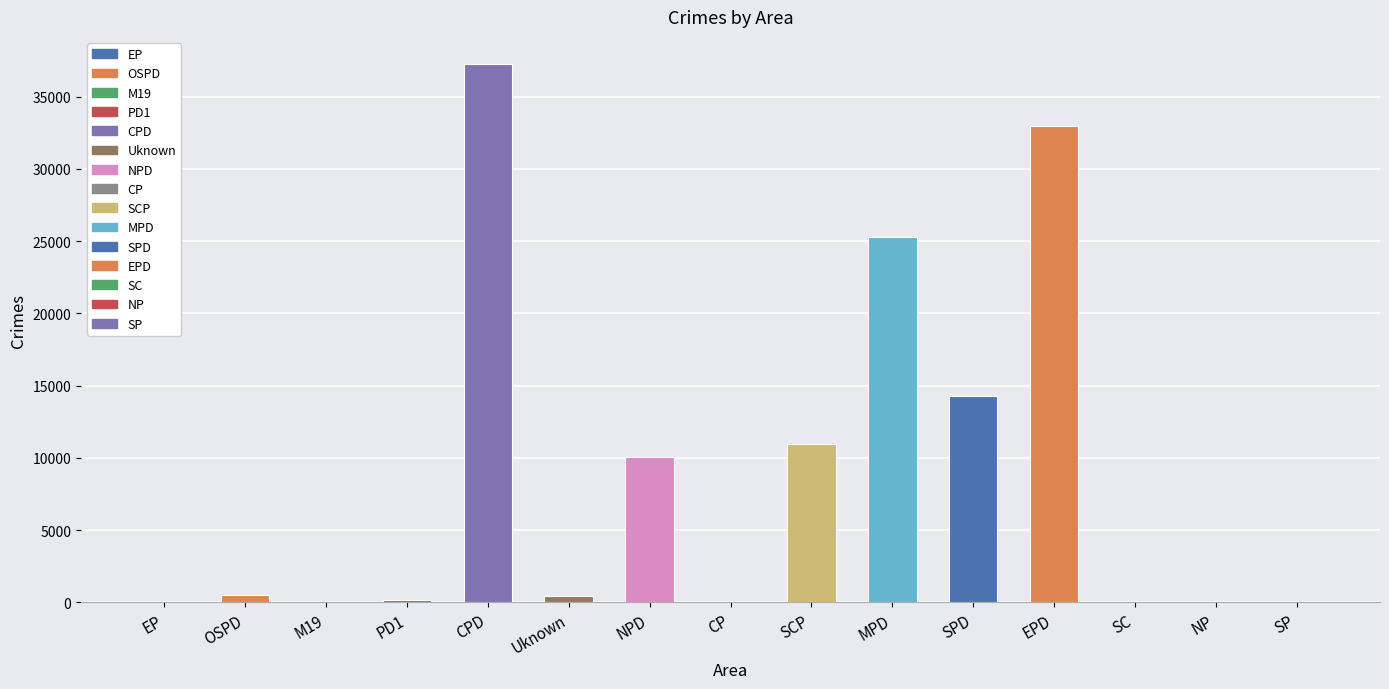

What is the change in value from CP to SCP?

+10926